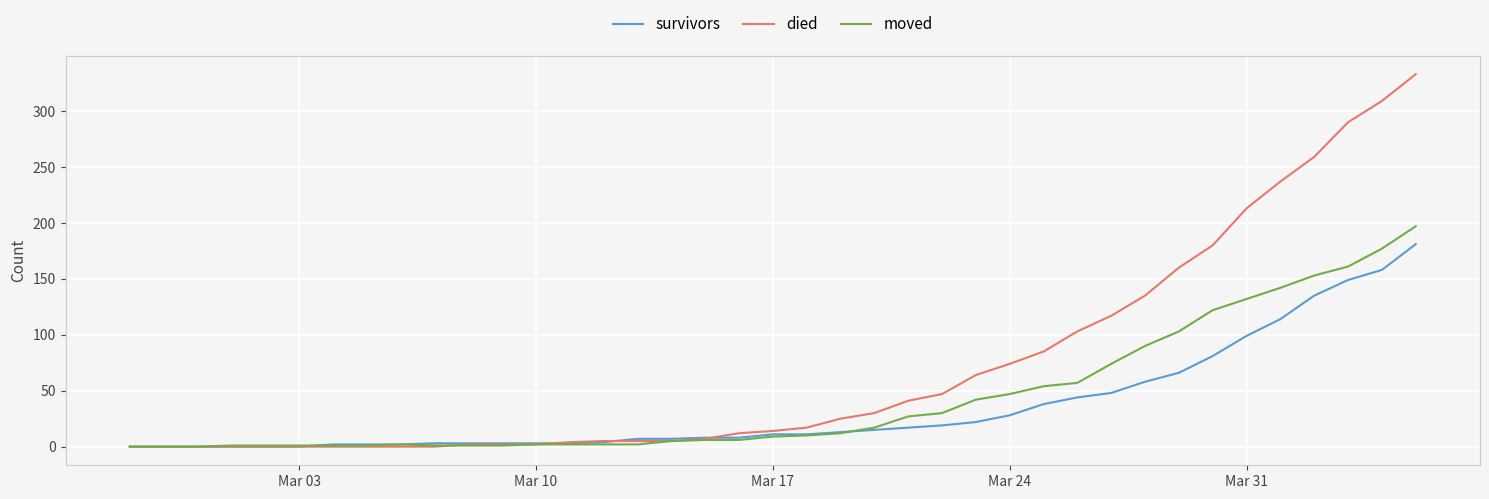

What is the greatest value displayed?

333